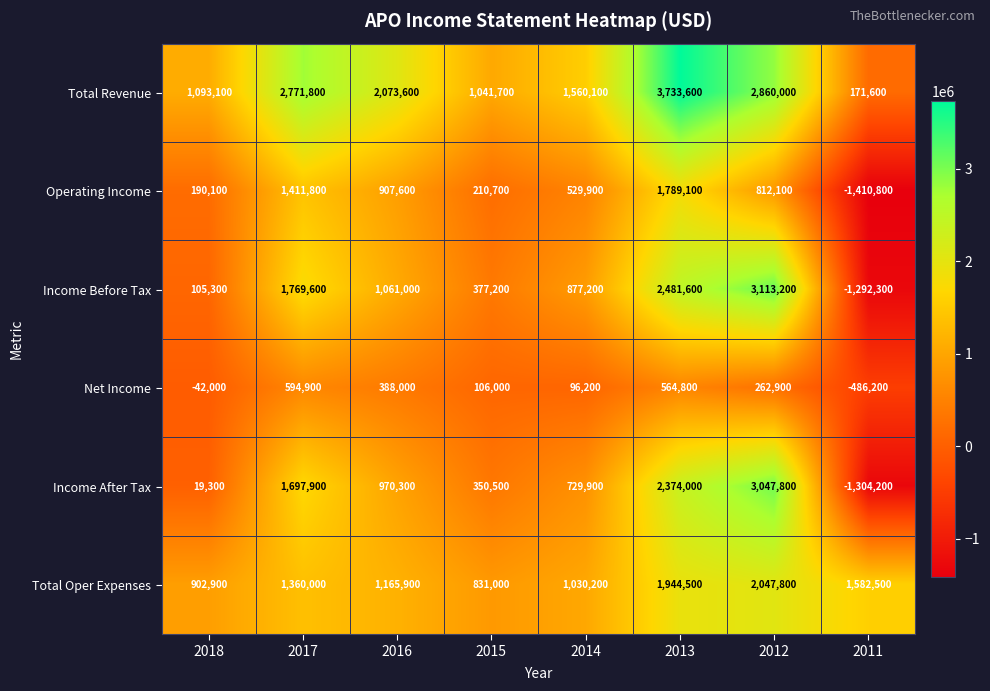

Is it true that Income After Tax equals 1437909 at 2016?

False